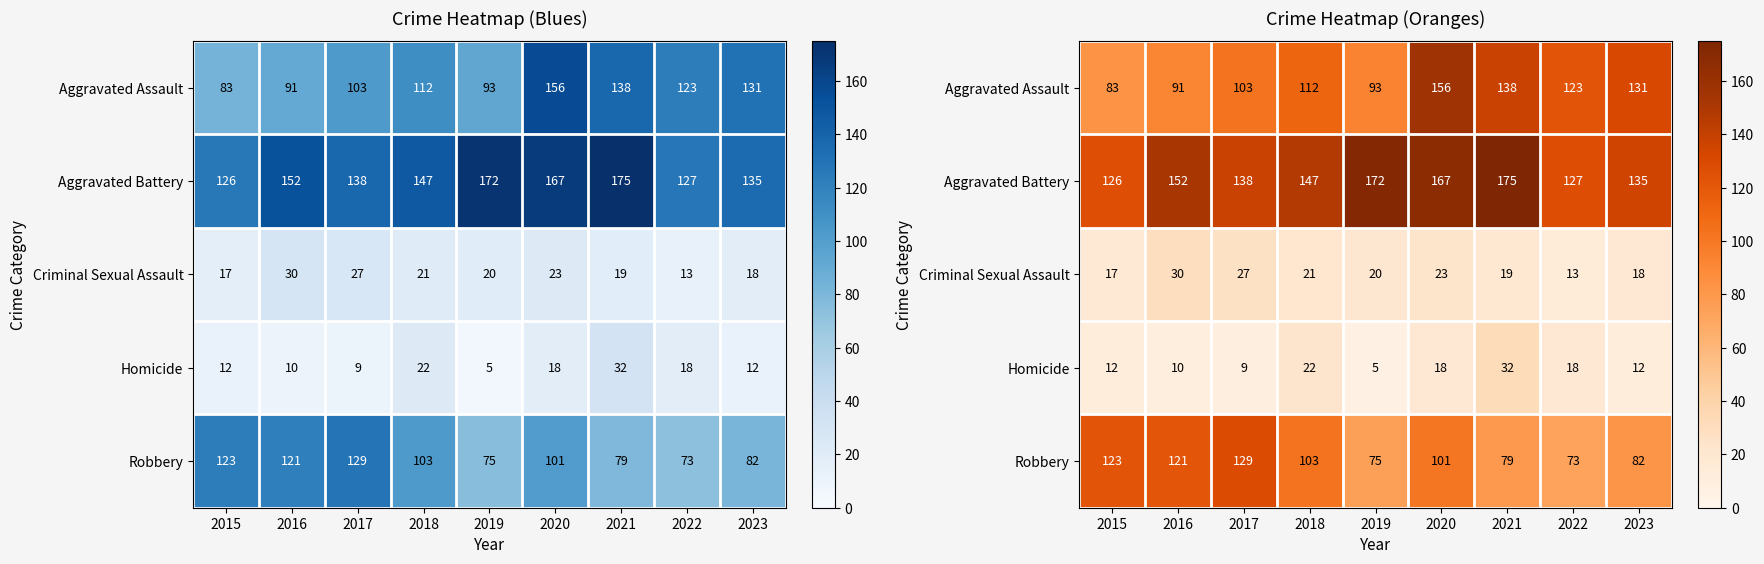

At which category is the sum across all series the highest?

2020